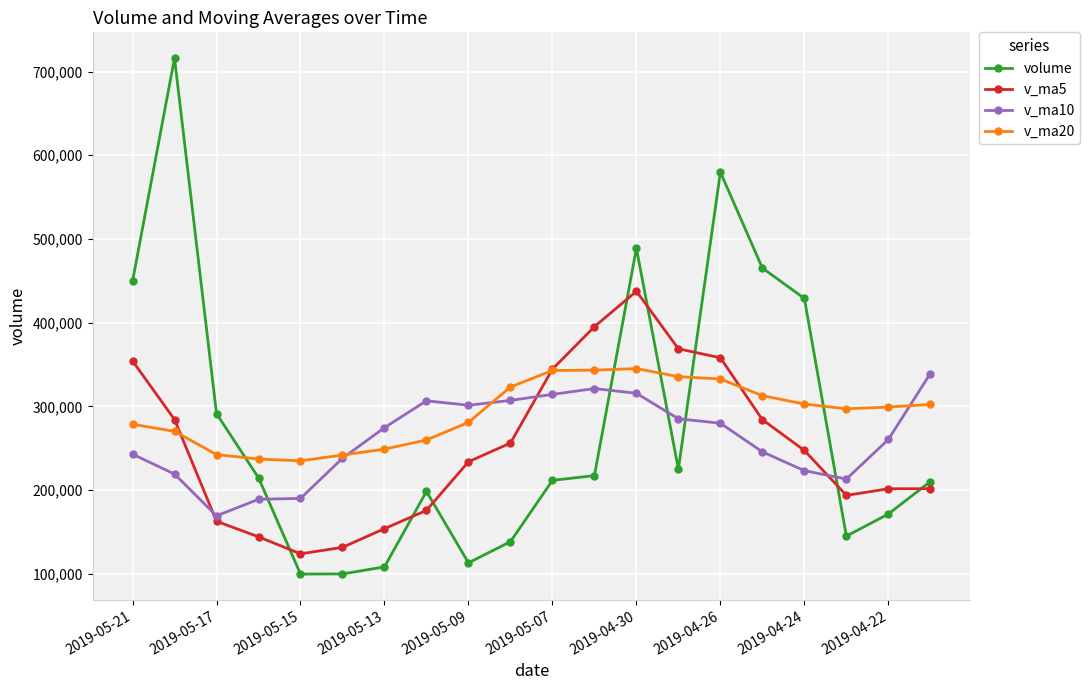

At how many categories does at least one series exceed 179821?

20